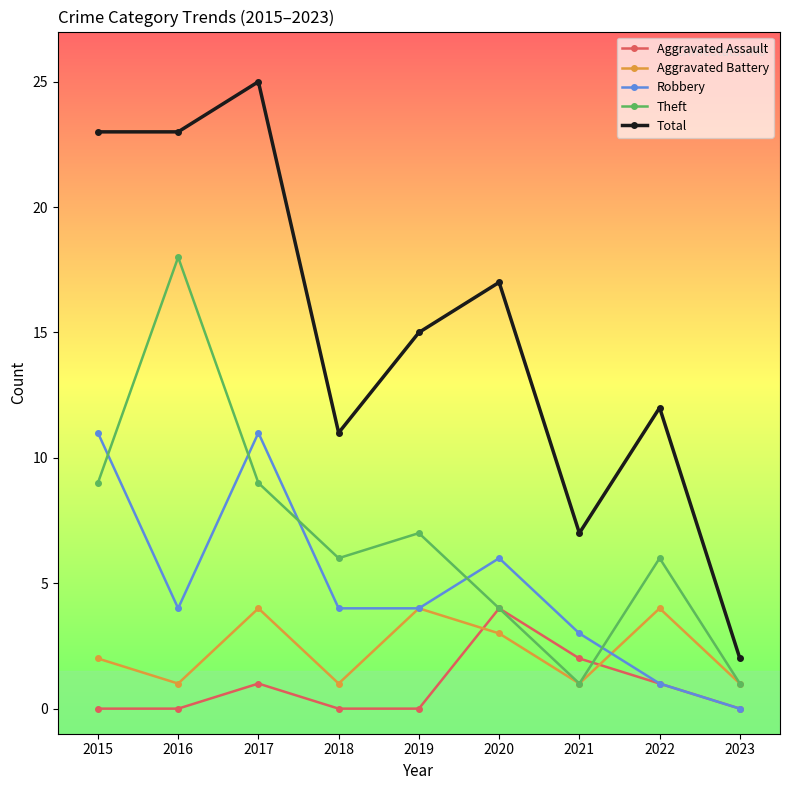

How many data points in Total are less than 15?

4